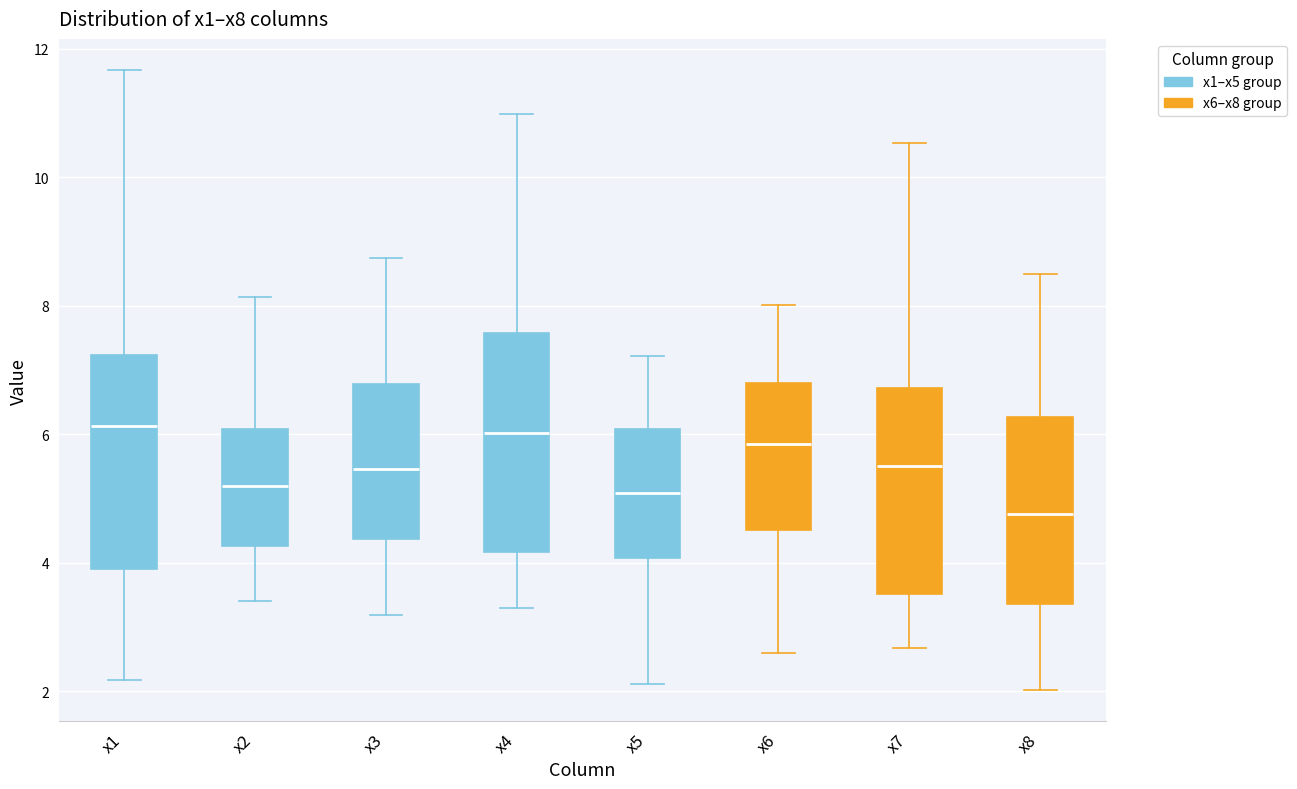

Reading left to right, transcribe this box plot: for each box, give where its median line is, the range the box spans, and where its two whiskers end, as read against the y-axis. The values are not printed on the chart, so give them approximately, as read against the axis.

x1: median 6.2, box 4.0 to 7.2, whiskers 2.2 to 11.6
x2: median 5.2, box 4.2 to 6.0, whiskers 3.4 to 8.2
x3: median 5.4, box 4.4 to 6.8, whiskers 3.2 to 8.8
x4: median 6.0, box 4.2 to 7.6, whiskers 3.4 to 11.0
x5: median 5.0, box 4.0 to 6.0, whiskers 2.2 to 7.2
x6: median 5.8, box 4.6 to 6.8, whiskers 2.6 to 8.0
x7: median 5.6, box 3.6 to 6.8, whiskers 2.6 to 10.6
x8: median 4.8, box 3.4 to 6.2, whiskers 2.0 to 8.4